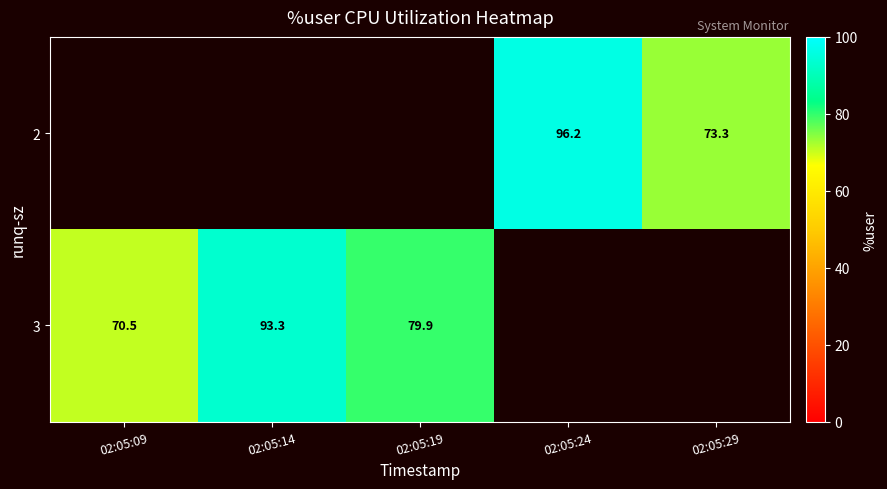

Rank the series by their average value, from lowest to highest.

2, 3